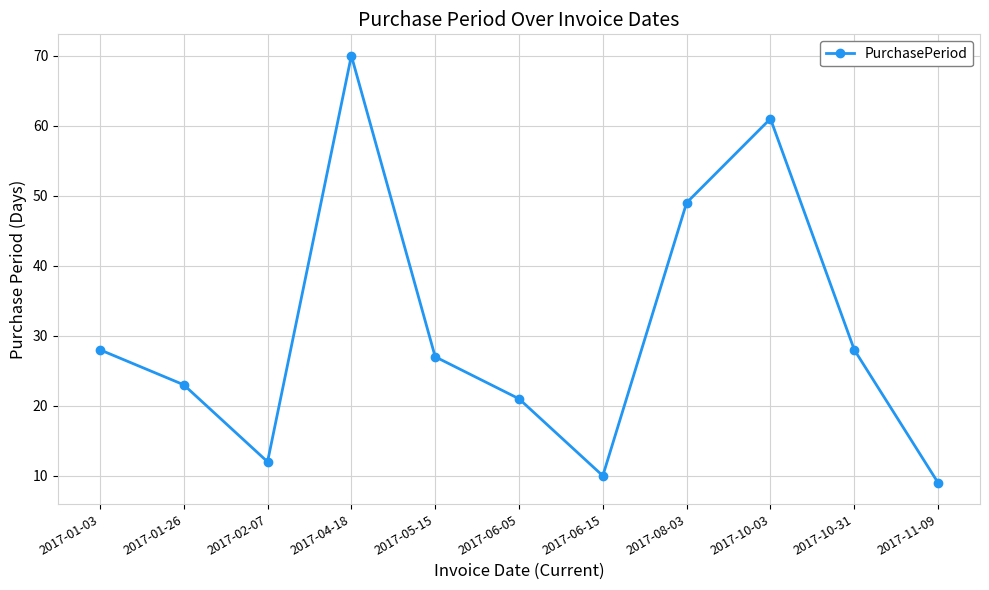

The chart shows a value of 5 at 2017-01-26. True or false?

False